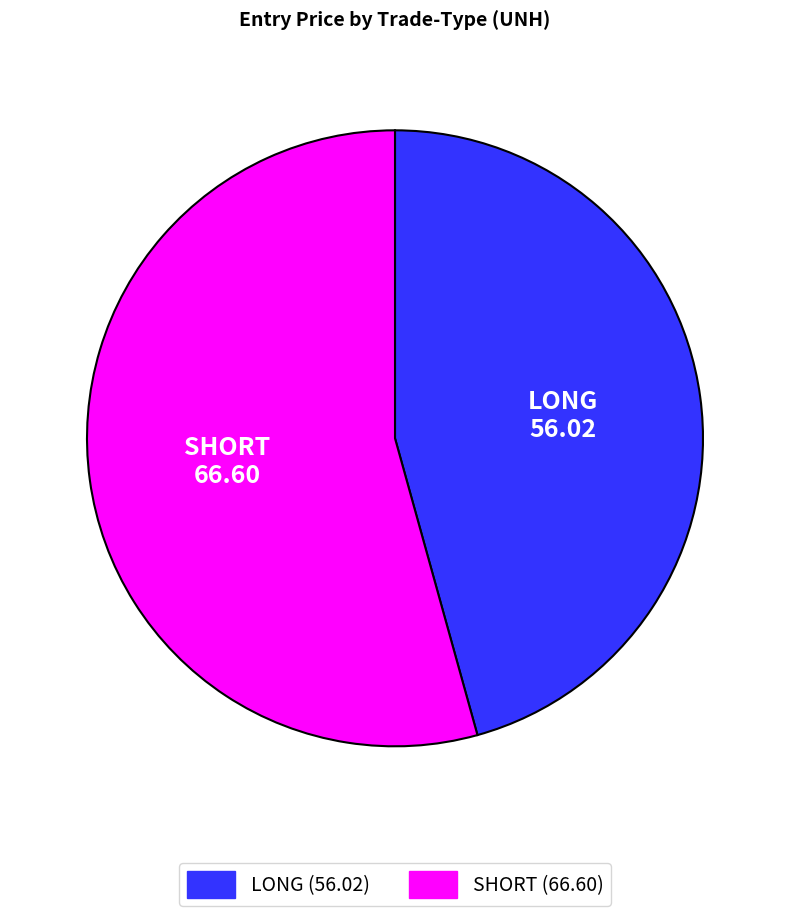

The SHORT slice represents 54% of the pie. True or false?

True